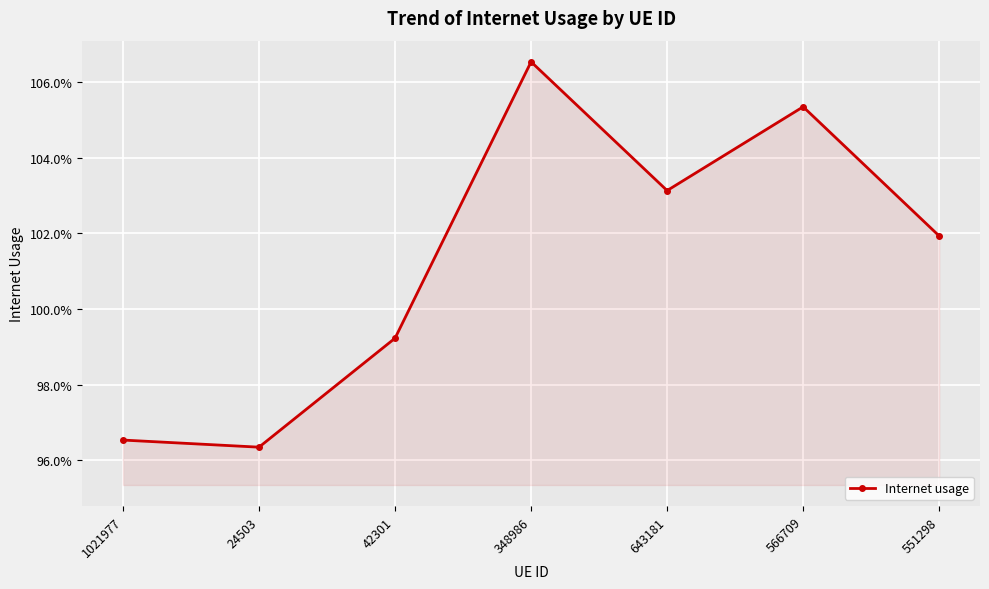

The value at 643181 is 1.0. True or false?

True